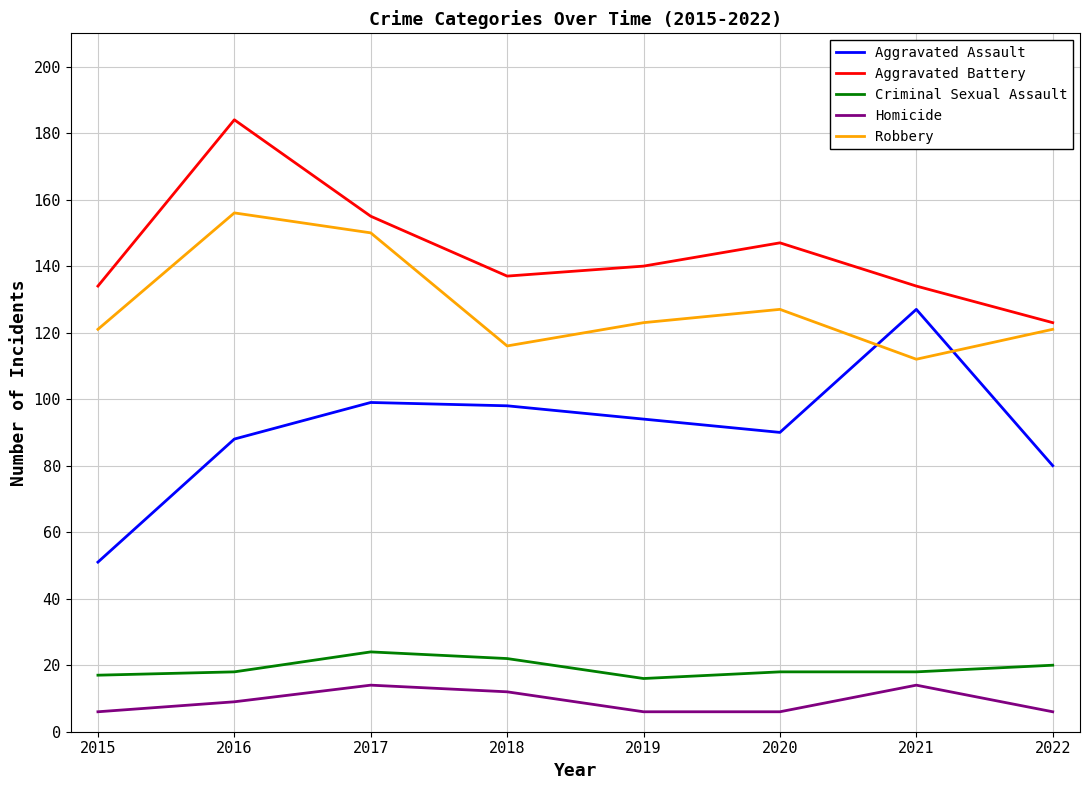

Is the value of Aggravated Battery at 2019 greater than the value of Homicide at 2019?

Yes